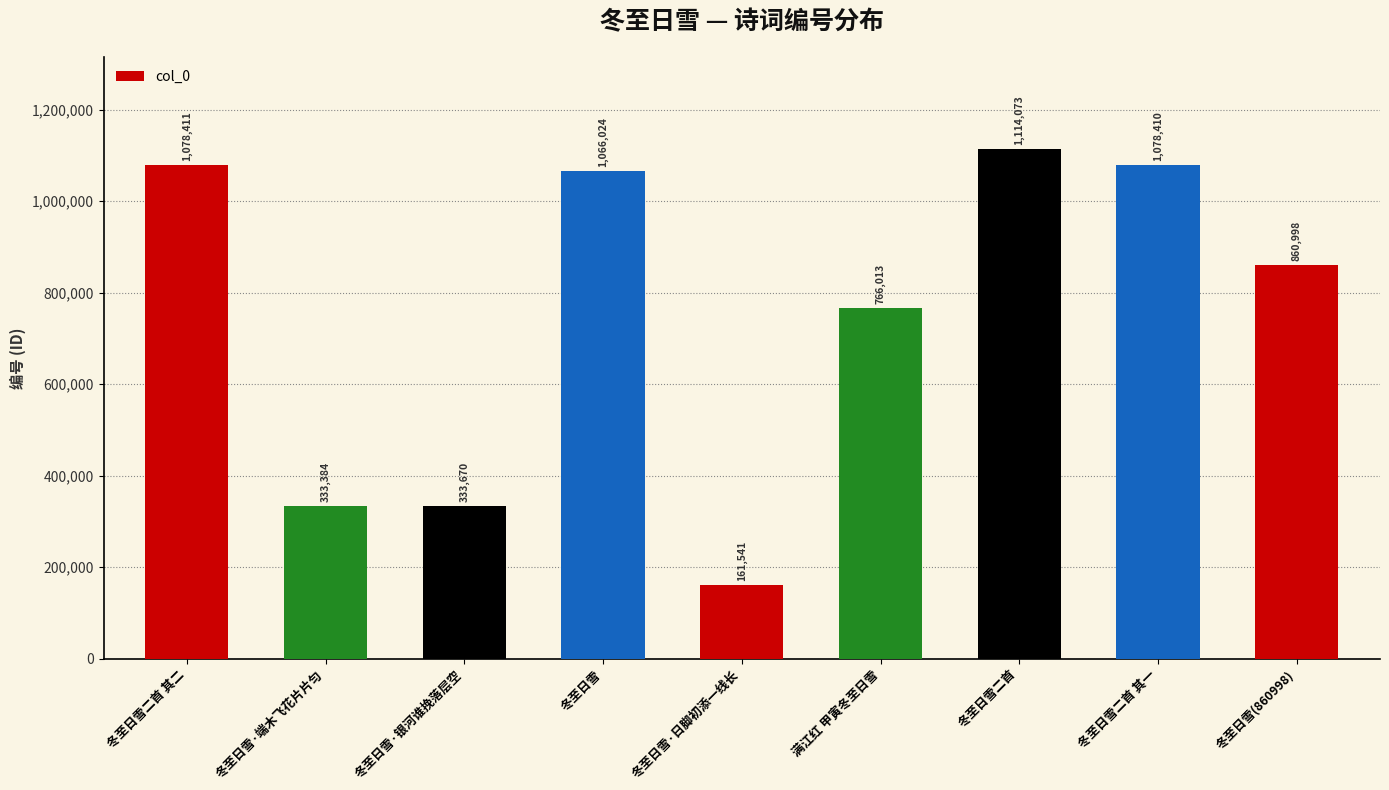

How many data points does each series have?

9